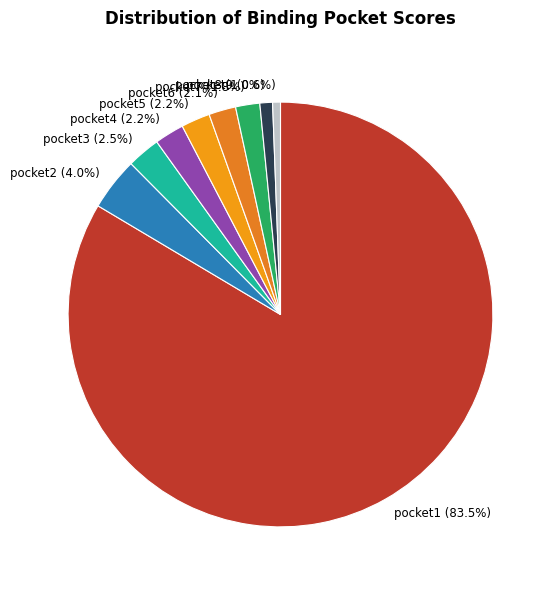

Does pocket9 represent more than half of the total?

No